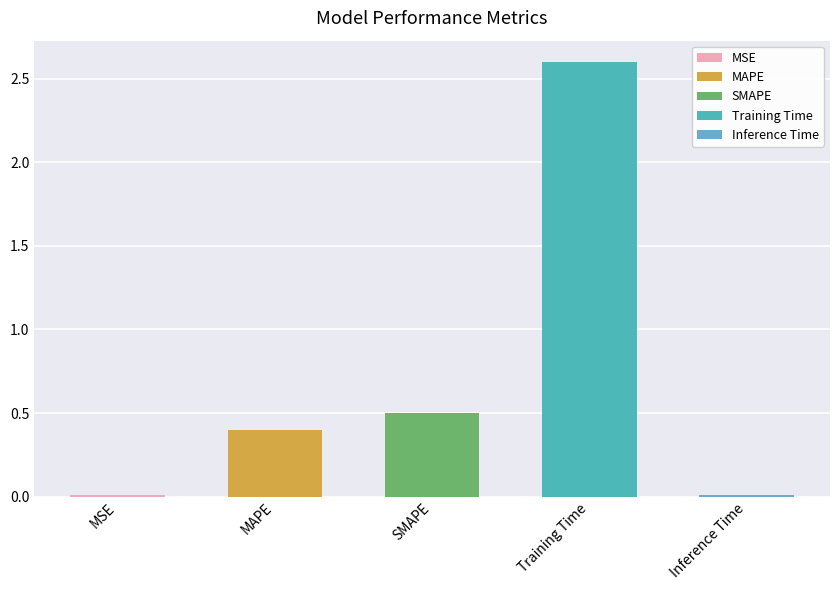

List the labels in order of value, smallest first.

MSE, Inference Time, MAPE, SMAPE, Training Time